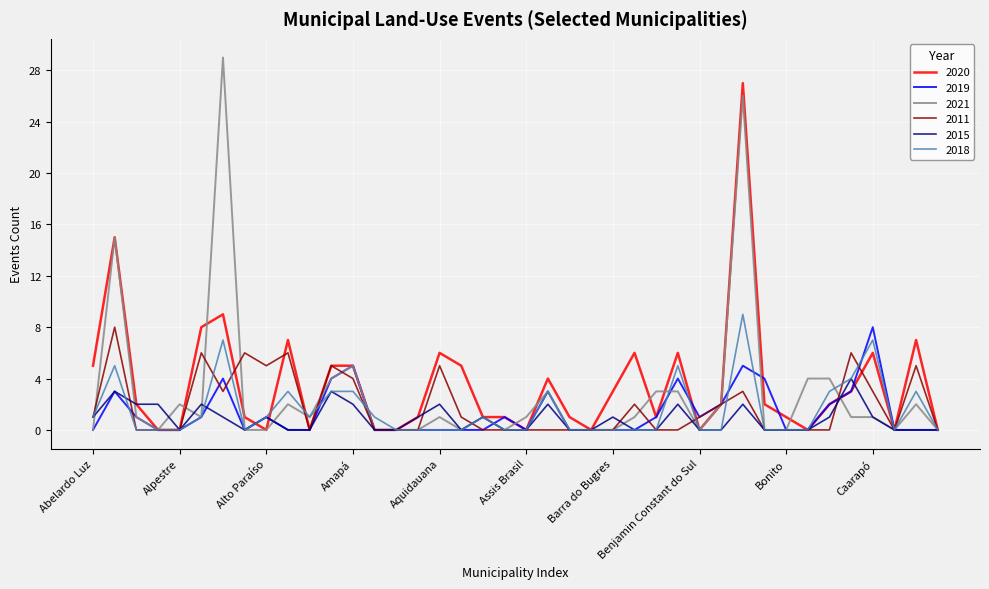

What is the greatest value displayed?

29